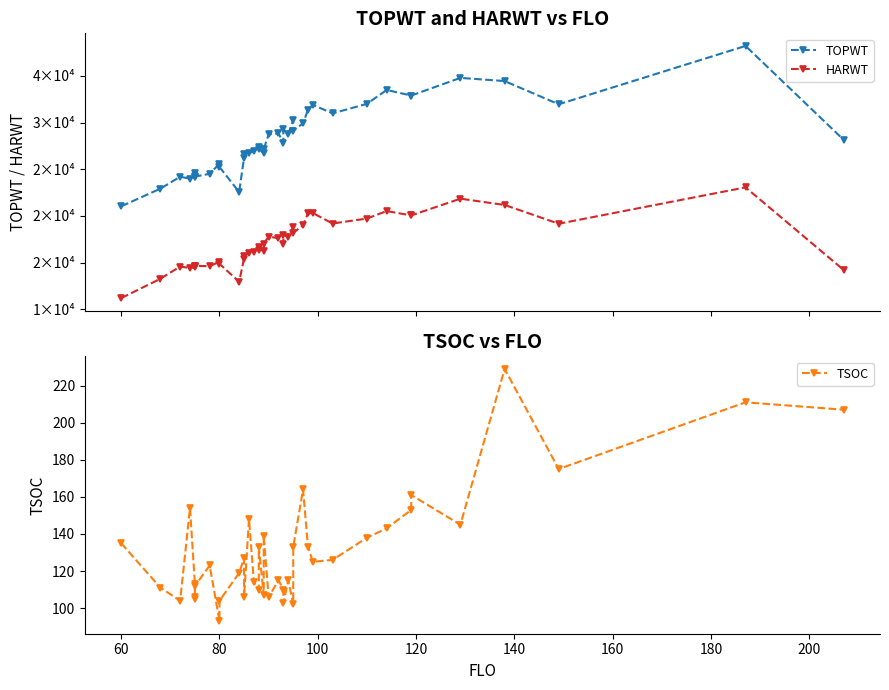

What is the difference between the maximum and minimum values in the HARWT series?

11865